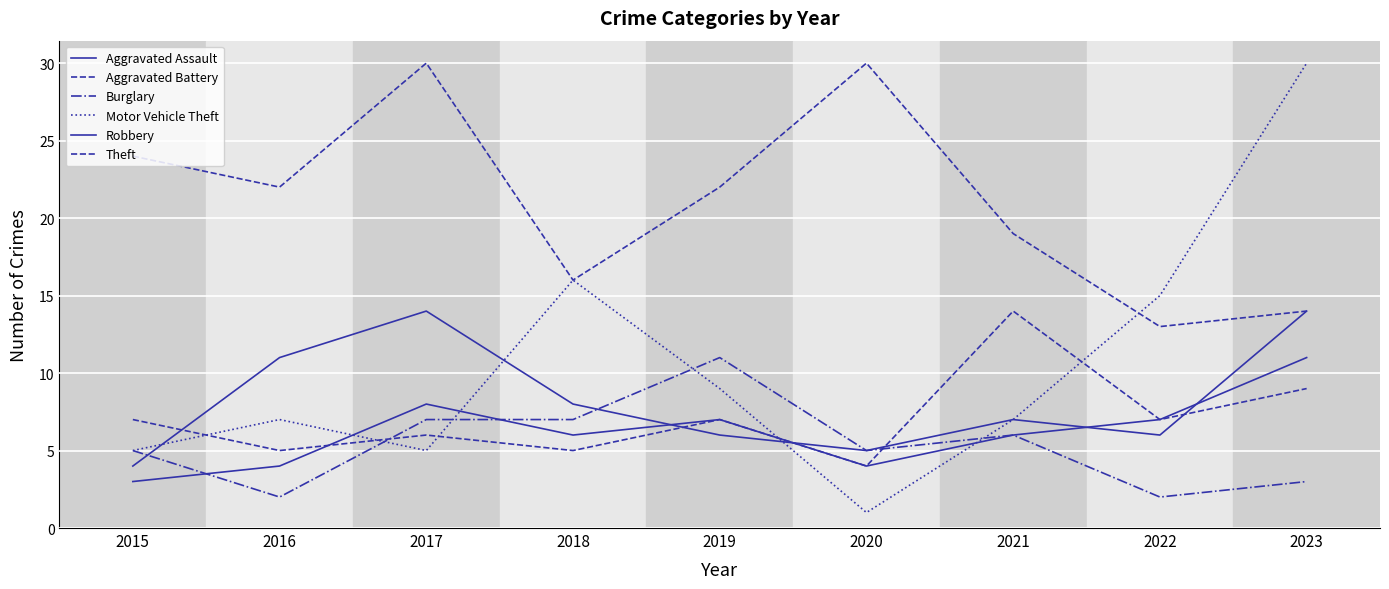

List the labels in order of Burglary value, smallest first.

2016, 2022, 2023, 2015, 2020, 2021, 2017, 2018, 2019